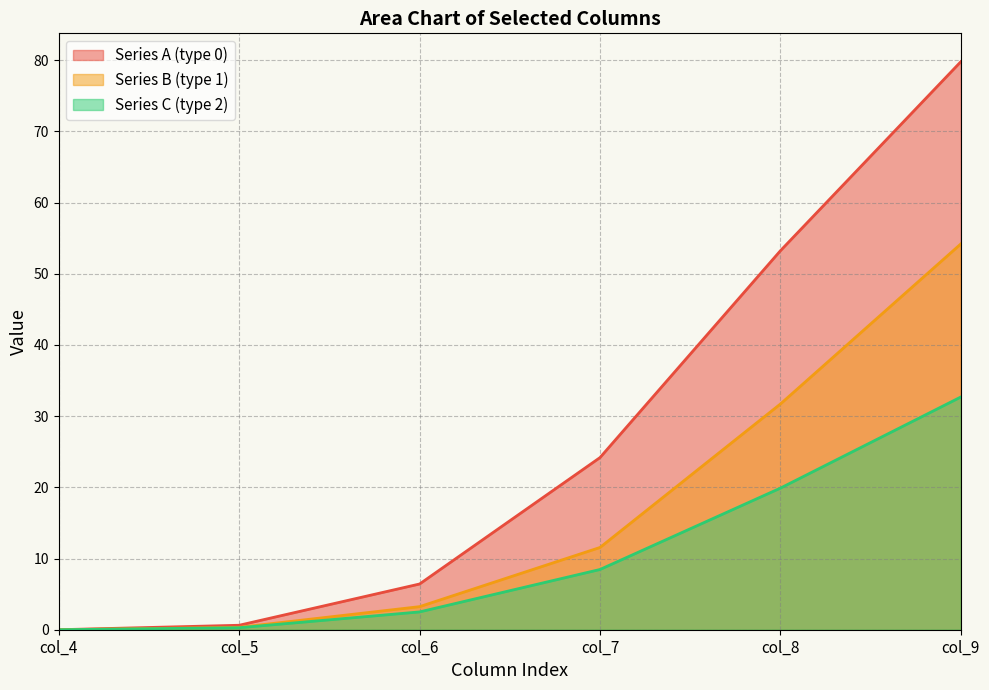

What is the difference between the maximum and minimum values in the row_0.0 series?

79.8